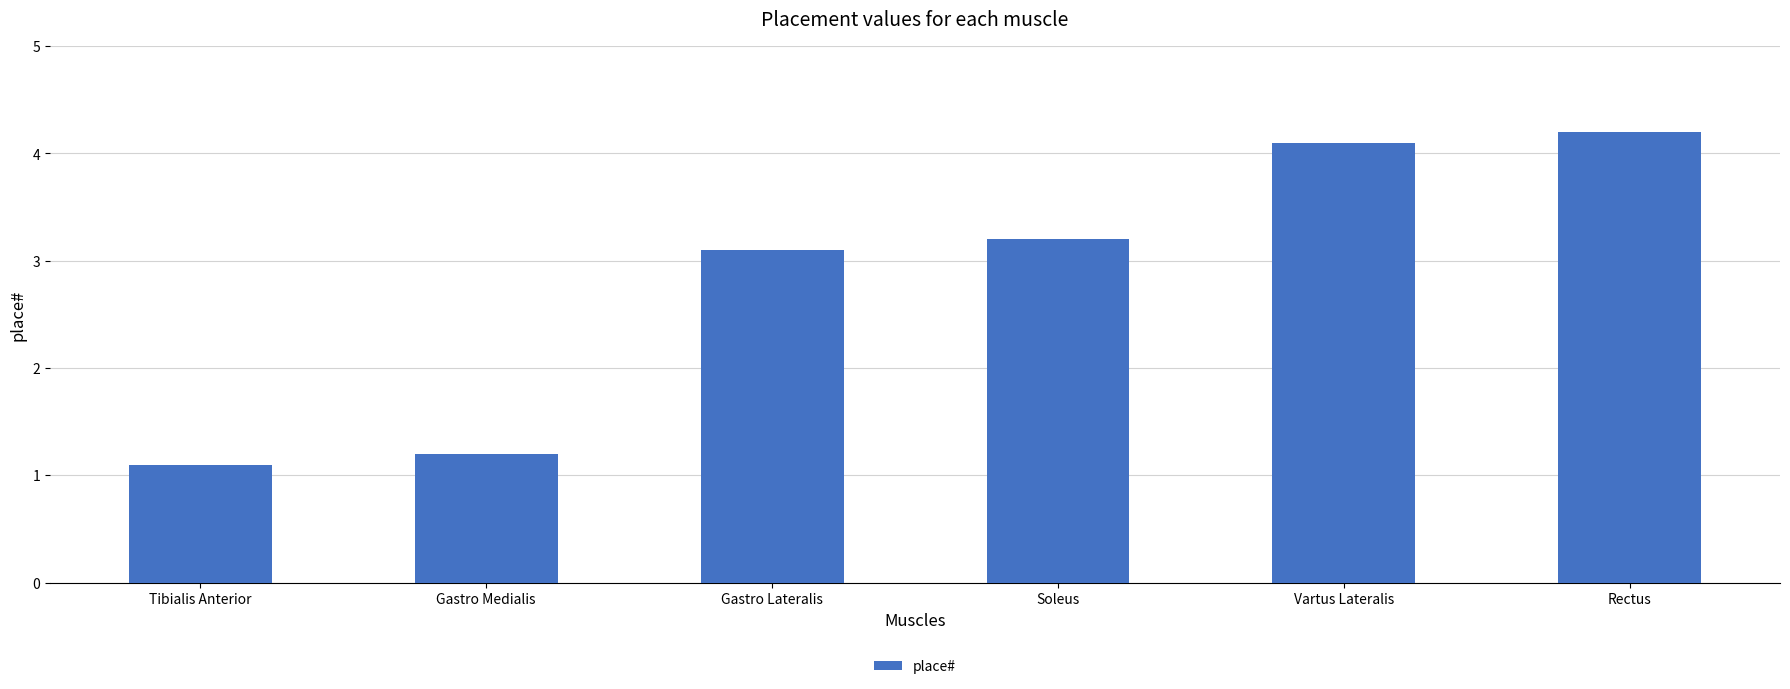

Are the bars horizontal?

No